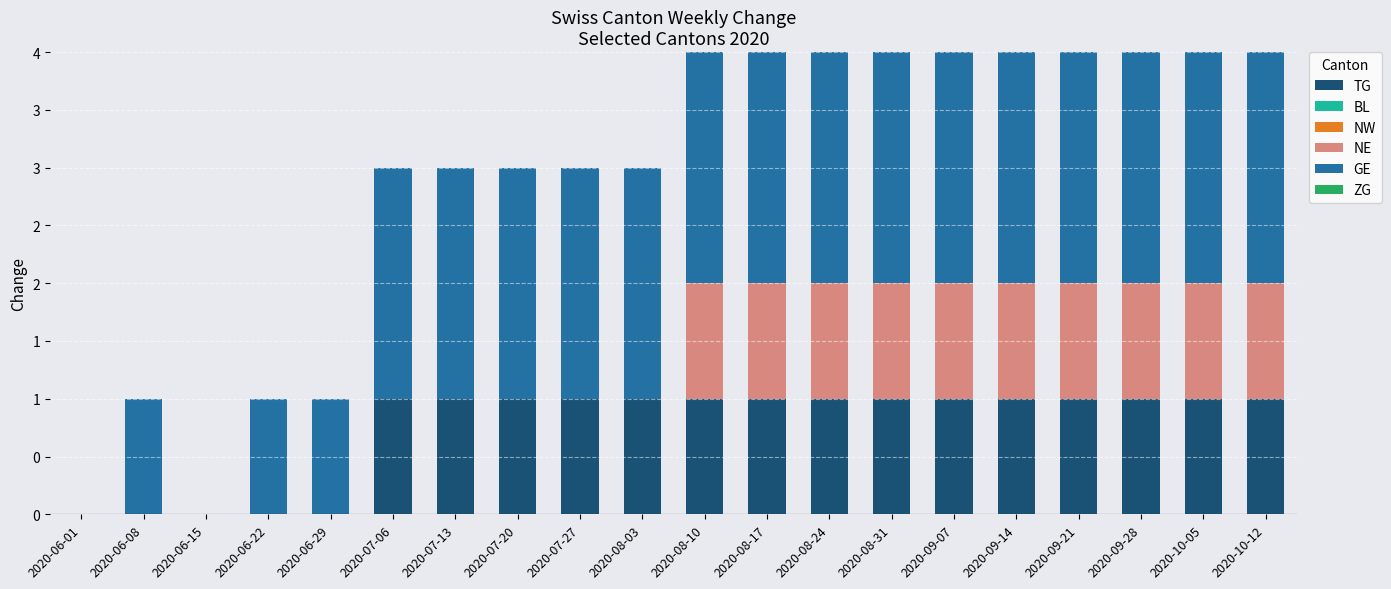

Which series has the largest range (max minus min)?

GE